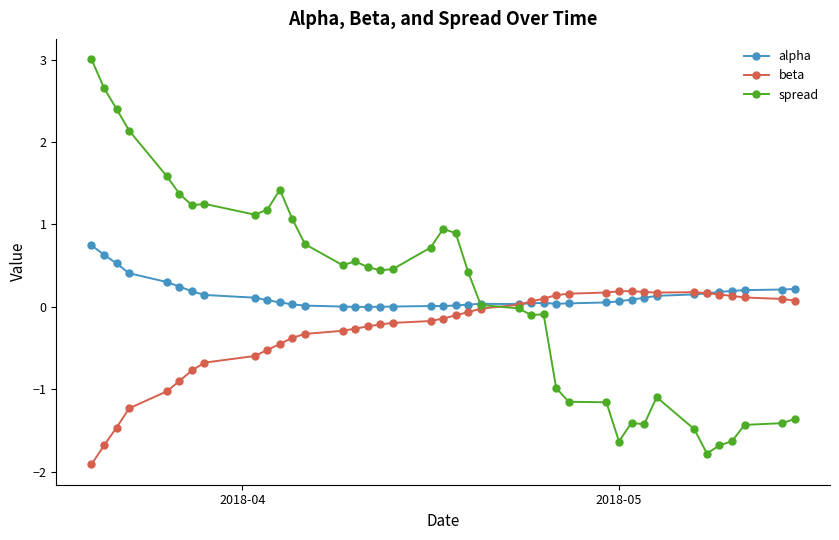

In spread, how many points are higher than both neighbors (excluding endpoints)?

7